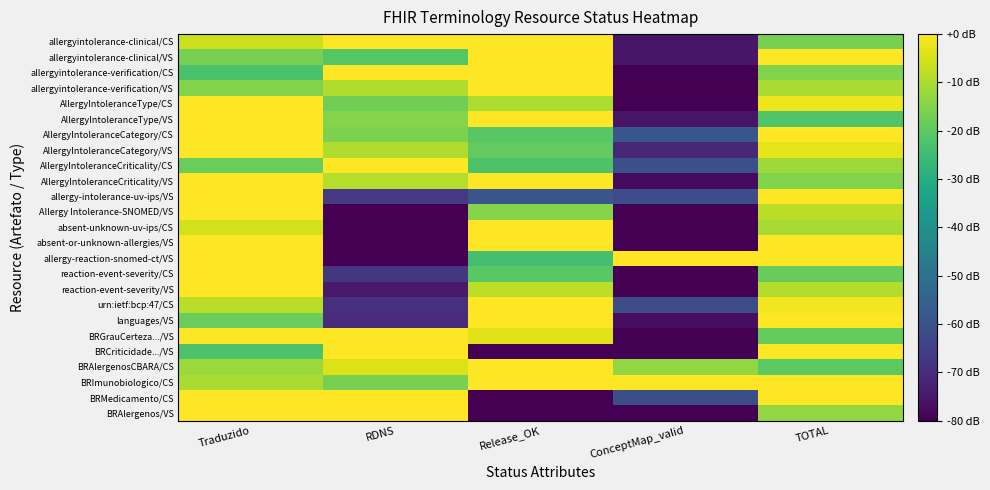

Reading right to left, transcribe all the data shown in this chart.

allergyintolerance-clinical/CS: TOTAL=-16.5	ConceptMap_valid=-75.3	Release_OK=0.0	RDNS=0.0	Traduzido=-6.0
allergyintolerance-clinical/VS: TOTAL=0.0	ConceptMap_valid=-75.1	Release_OK=0.0	RDNS=-21.2	Traduzido=-16.5
allergyintolerance-verification/CS: TOTAL=-15.3	ConceptMap_valid=-80.0	Release_OK=0.0	RDNS=0.0	Traduzido=-23.0
allergyintolerance-verification/VS: TOTAL=-10.0	ConceptMap_valid=-80.0	Release_OK=0.0	RDNS=-9.4	Traduzido=-15.2
AllergyIntoleranceType/CS: TOTAL=-2.1	ConceptMap_valid=-80.0	Release_OK=-10.0	RDNS=-17.3	Traduzido=0.0
AllergyIntoleranceType/VS: TOTAL=-21.8	ConceptMap_valid=-75.6	Release_OK=0.0	RDNS=-14.4	Traduzido=0.0
AllergyIntoleranceCategory/CS: TOTAL=0.0	ConceptMap_valid=-58.5	Release_OK=-20.9	RDNS=-15.8	Traduzido=0.0
AllergyIntoleranceCategory/VS: TOTAL=-2.9	ConceptMap_valid=-71.2	Release_OK=-19.3	RDNS=-9.4	Traduzido=0.0
AllergyIntoleranceCriticality/CS: TOTAL=-11.6	ConceptMap_valid=-60.4	Release_OK=-22.3	RDNS=-0.2	Traduzido=-18.1
AllergyIntoleranceCriticality/VS: TOTAL=-15.1	ConceptMap_valid=-77.8	Release_OK=0.0	RDNS=-9.0	Traduzido=0.0
allergy-intolerance-uv-ips/VS: TOTAL=0.0	ConceptMap_valid=-61.0	Release_OK=-58.9	RDNS=-66.8	Traduzido=0.0
Allergy Intolerance-SNOMED/VS: TOTAL=-8.4	ConceptMap_valid=-80.0	Release_OK=-14.6	RDNS=-80.0	Traduzido=0.0
absent-unknown-uv-ips/CS: TOTAL=-10.5	ConceptMap_valid=-80.0	Release_OK=0.0	RDNS=-80.0	Traduzido=-5.3
absent-or-unknown-allergies/VS: TOTAL=0.0	ConceptMap_valid=-80.0	Release_OK=0.0	RDNS=-80.0	Traduzido=0.0
allergy-reaction-snomed-ct/VS: TOTAL=0.0	ConceptMap_valid=0.0	Release_OK=-23.7	RDNS=-80.0	Traduzido=0.0
reaction-event-severity/CS: TOTAL=-18.4	ConceptMap_valid=-80.0	Release_OK=-20.4	RDNS=-67.0	Traduzido=0.0
reaction-event-severity/VS: TOTAL=-9.1	ConceptMap_valid=-80.0	Release_OK=-8.1	RDNS=-74.1	Traduzido=0.0
urn:ietf:bcp:47/CS: TOTAL=-1.3	ConceptMap_valid=-61.4	Release_OK=0.0	RDNS=-69.0	Traduzido=-8.4
languages/VS: TOTAL=0.0	ConceptMap_valid=-77.1	Release_OK=0.0	RDNS=-69.8	Traduzido=-18.3
BRGrauCerteza.../VS: TOTAL=-18.8	ConceptMap_valid=-80.0	Release_OK=-3.5	RDNS=0.0	Traduzido=-0.3
BRCriticidade.../VS: TOTAL=0.0	ConceptMap_valid=-79.6	Release_OK=-80.0	RDNS=0.0	Traduzido=-22.5
BRAlergenosCBARA/CS: TOTAL=-20.3	ConceptMap_valid=-13.0	Release_OK=0.0	RDNS=-4.3	Traduzido=-12.0
BRImunobiologico/CS: TOTAL=0.0	ConceptMap_valid=0.0	Release_OK=0.0	RDNS=-16.3	Traduzido=-10.1
BRMedicamento/CS: TOTAL=0.0	ConceptMap_valid=-61.2	Release_OK=-80.0	RDNS=0.0	Traduzido=0.0
BRAlergenos/VS: TOTAL=-13.1	ConceptMap_valid=-80.0	Release_OK=-80.0	RDNS=0.0	Traduzido=0.0